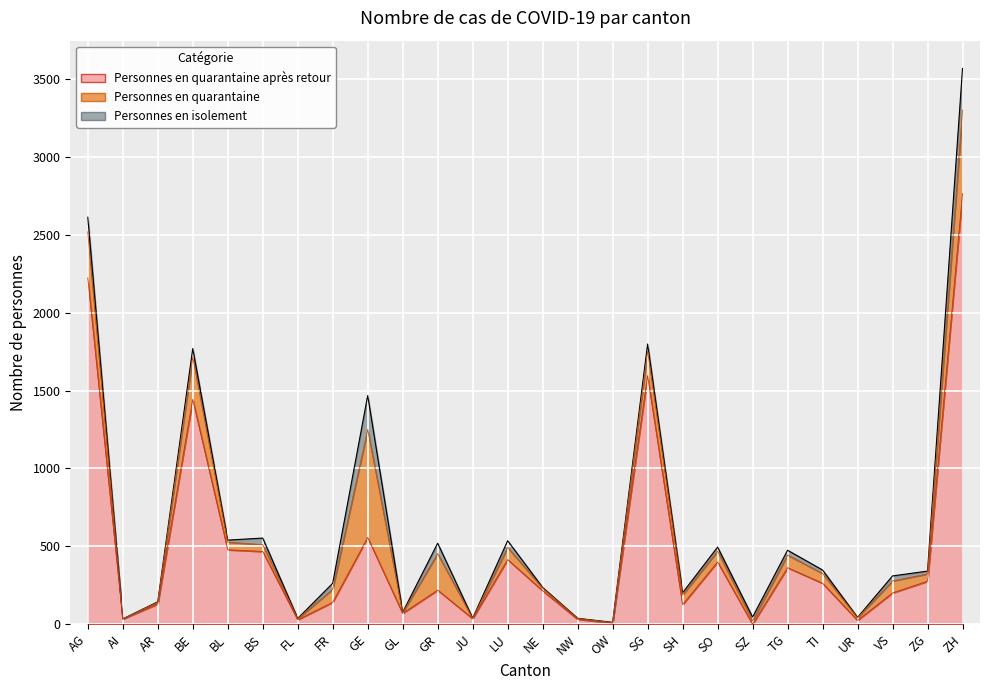

Rank the series by their maximum value, from lowest to highest.

Personnes en isolement, Personnes en quarantaine, Personnes en quarantaine après retour